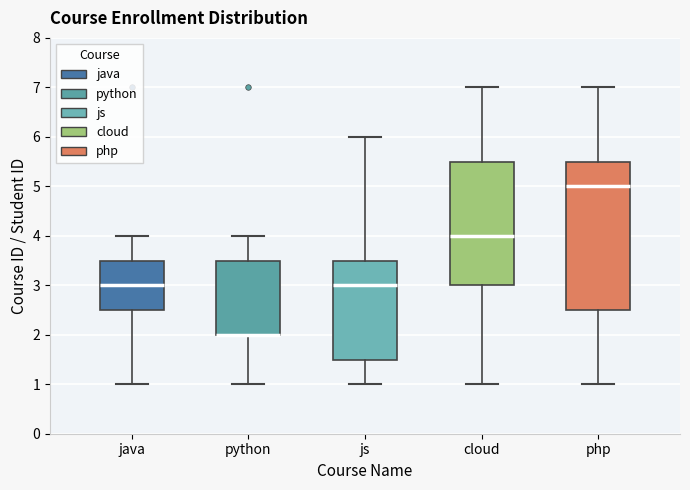

Where is the lower edge of the box for php on the y-axis? The values are not printed on the chart, so give them approximately, as read against the axis.

2.5